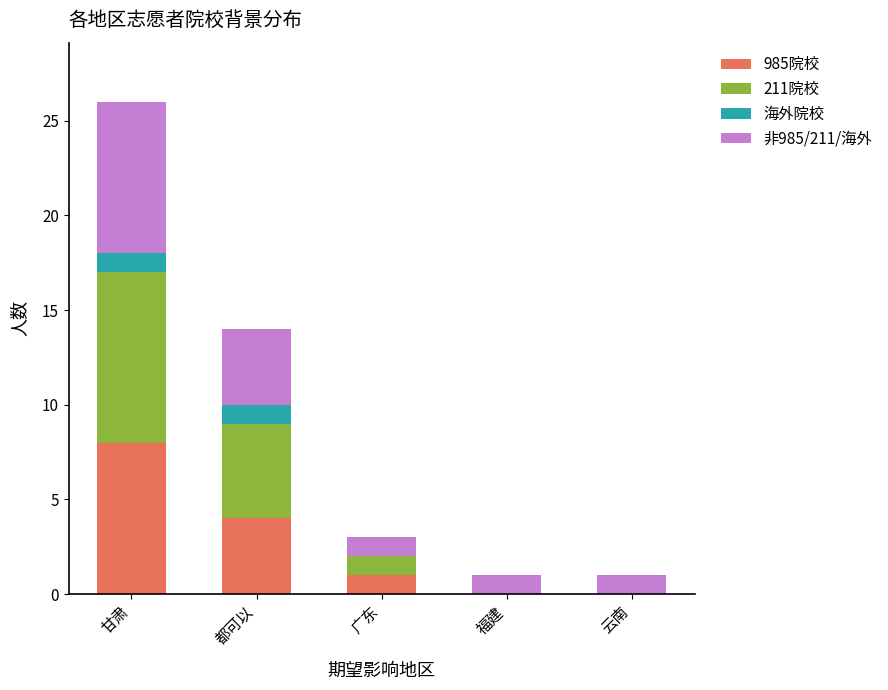

What is the total value across all series at 都可以?

14